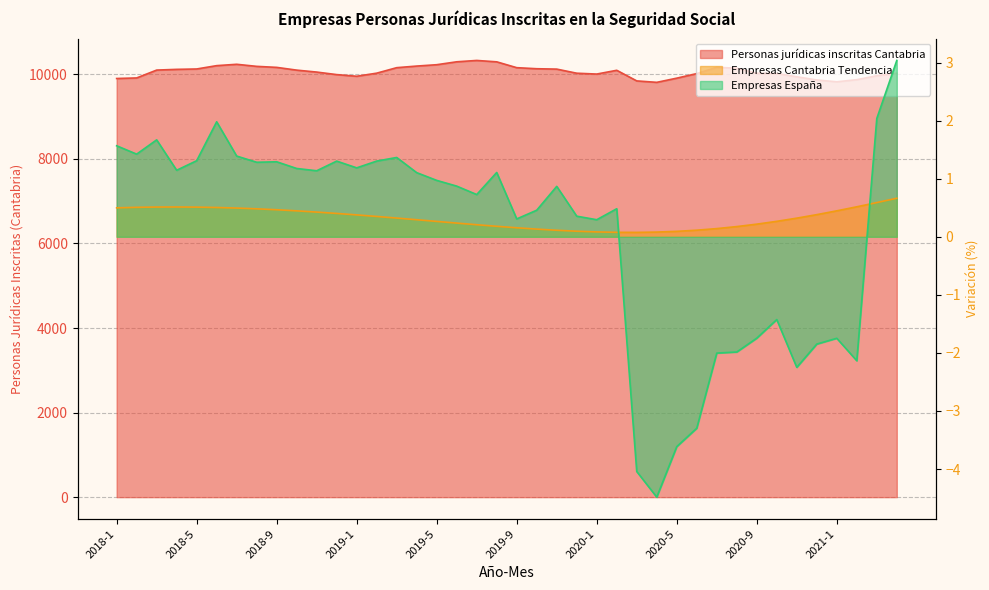

Read the Empresas España value at 2020-1.

0.3